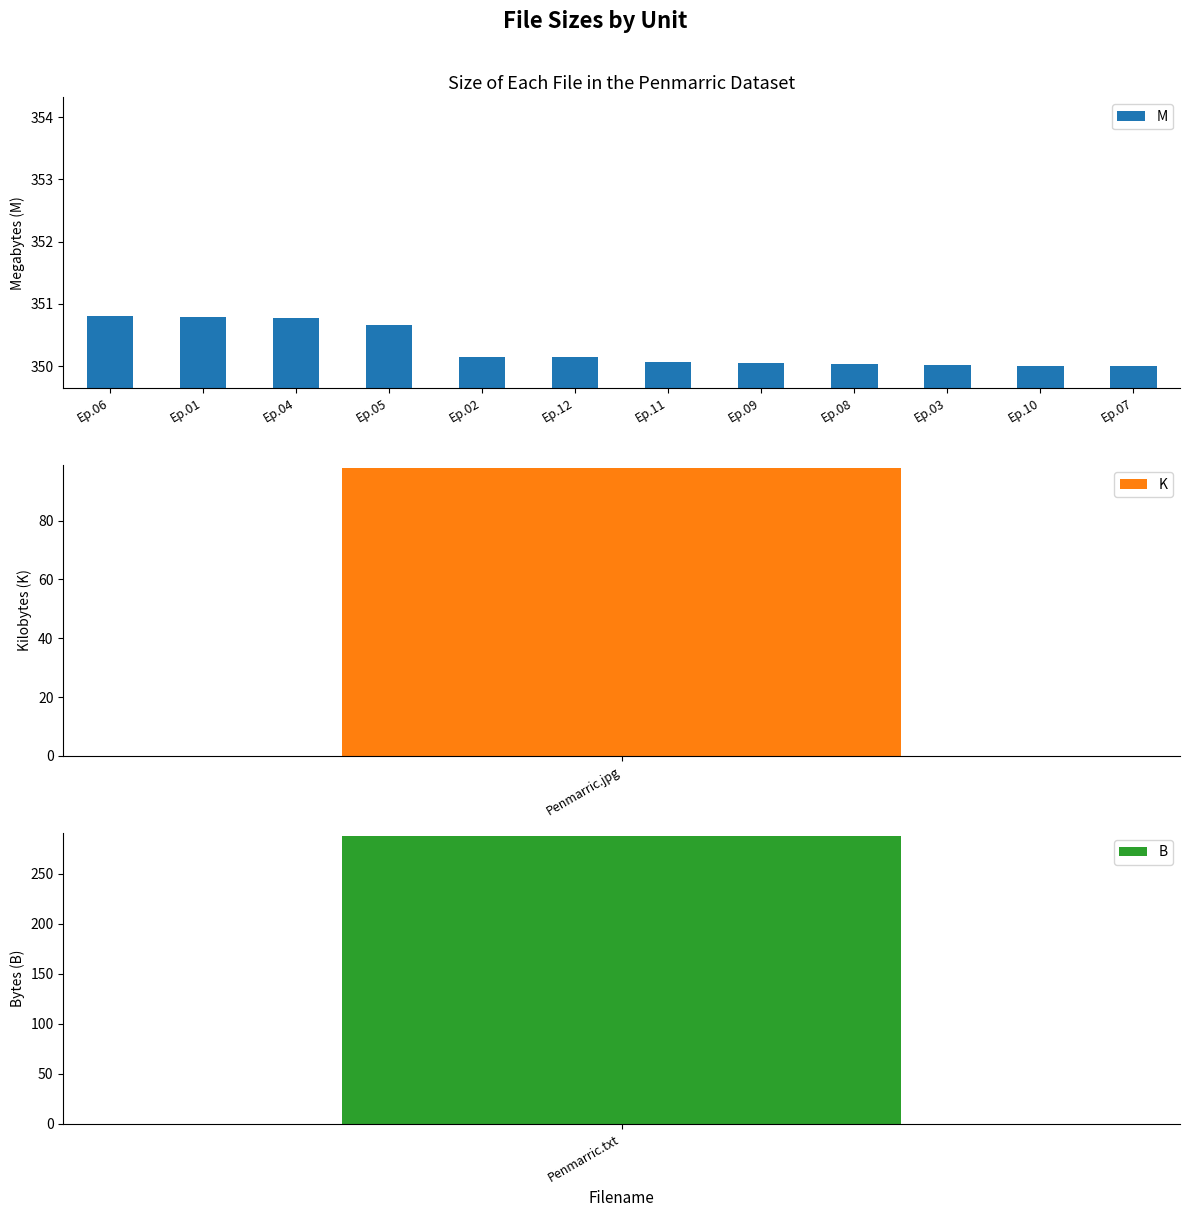

Count the number of categories in the chart.

12